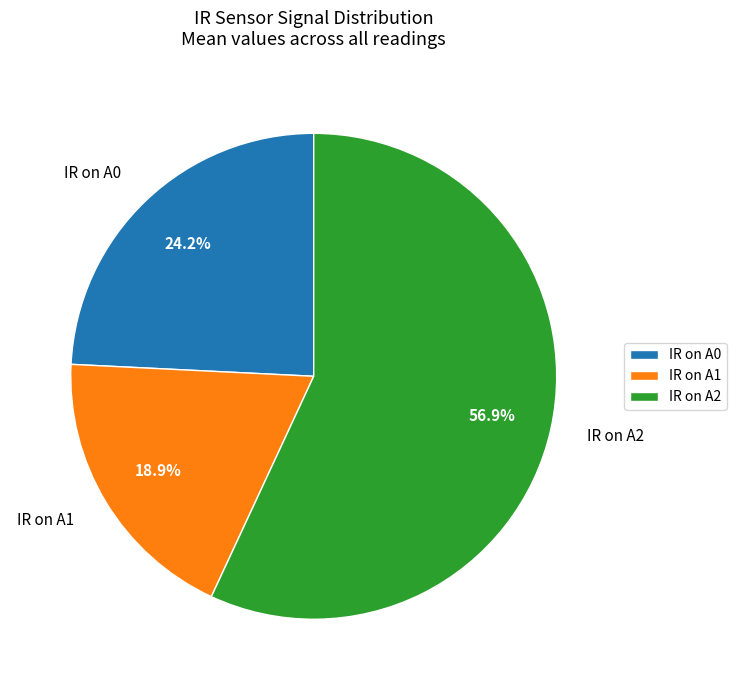

To the nearest percent, what portion does IR on A2 represent?

57%